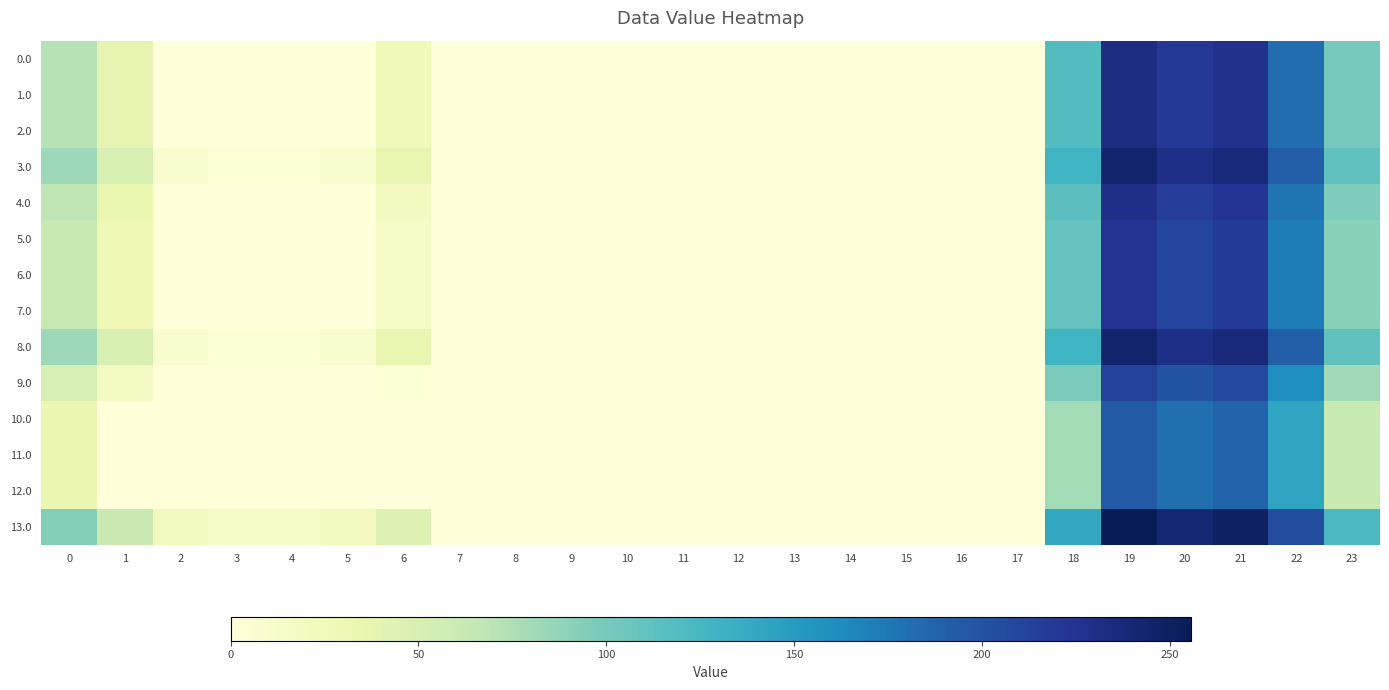

Reading right to left, transcribe all the data shown in this chart.

0.0: 23=100.3	22=181.3	21=227.4	20=218.9	19=233.5	18=118.6	17=0.0	16=0.0	15=0.0	14=0.0	13=0.0	12=0.0	11=0.0	10=0.0	9=0.0	8=0.0	7=0.0	6=24.0	5=0.0	4=0.0	3=0.0	2=0.0	1=38.5	0=71.0
1.0: 23=100.3	22=181.3	21=227.4	20=218.9	19=233.5	18=118.6	17=0.0	16=0.0	15=0.0	14=0.0	13=0.0	12=0.0	11=0.0	10=0.0	9=0.0	8=0.0	7=0.0	6=24.0	5=0.0	4=0.0	3=0.0	2=0.0	1=38.5	0=71.0
2.0: 23=100.3	22=181.3	21=227.4	20=218.9	19=233.5	18=118.6	17=0.0	16=0.0	15=0.0	14=0.0	13=0.0	12=0.0	11=0.0	10=0.0	9=0.0	8=0.0	7=0.0	6=24.0	5=0.0	4=0.0	3=0.0	2=0.0	1=38.5	0=71.0
3.0: 23=111.3	22=192.3	21=238.4	20=229.9	19=244.5	18=129.6	17=0.0	16=0.0	15=0.0	14=0.0	13=0.0	12=0.0	11=0.0	10=0.0	9=0.0	8=0.0	7=0.0	6=35.0	5=10.8	4=4.9	3=4.4	2=10.3	1=49.5	0=82.0
4.0: 23=96.3	22=177.3	21=223.4	20=214.9	19=229.5	18=114.6	17=0.0	16=0.0	15=0.0	14=0.0	13=0.0	12=0.0	11=0.0	10=0.0	9=0.0	8=0.0	7=0.0	6=20.0	5=0.0	4=0.0	3=0.0	2=0.0	1=34.5	0=67.0
5.0: 23=91.3	22=172.3	21=218.4	20=209.9	19=224.5	18=109.6	17=0.0	16=0.0	15=0.0	14=0.0	13=0.0	12=0.0	11=0.0	10=0.0	9=0.0	8=0.0	7=0.0	6=15.0	5=0.0	4=0.0	3=0.0	2=0.0	1=29.5	0=62.0
6.0: 23=91.3	22=172.3	21=218.4	20=209.9	19=224.5	18=109.6	17=0.0	16=0.0	15=0.0	14=0.0	13=0.0	12=0.0	11=0.0	10=0.0	9=0.0	8=0.0	7=0.0	6=15.0	5=0.0	4=0.0	3=0.0	2=0.0	1=29.5	0=62.0
7.0: 23=91.3	22=172.3	21=218.4	20=209.9	19=224.5	18=109.6	17=0.0	16=0.0	15=0.0	14=0.0	13=0.0	12=0.0	11=0.0	10=0.0	9=0.0	8=0.0	7=0.0	6=15.0	5=0.0	4=0.0	3=0.0	2=0.0	1=29.5	0=62.0
8.0: 23=111.3	22=192.3	21=238.4	20=229.9	19=244.5	18=129.6	17=0.0	16=0.0	15=0.0	14=0.0	13=0.0	12=0.0	11=0.0	10=0.0	9=0.0	8=0.0	7=0.0	6=35.0	5=10.8	4=4.9	3=4.4	2=10.3	1=49.5	0=82.0
9.0: 23=80.3	22=161.3	21=207.4	20=198.9	19=213.5	18=98.6	17=0.0	16=0.0	15=0.0	14=0.0	13=0.0	12=0.0	11=0.0	10=0.0	9=0.0	8=0.0	7=0.0	6=4.0	5=0.0	4=0.0	3=0.0	2=0.0	1=18.5	0=51.0
10.0: 23=61.3	22=142.3	21=188.4	20=179.9	19=194.5	18=79.6	17=0.0	16=0.0	15=0.0	14=0.0	13=0.0	12=0.0	11=0.0	10=0.0	9=0.0	8=0.0	7=0.0	6=0.0	5=0.0	4=0.0	3=0.0	2=0.0	1=0.0	0=32.0
11.0: 23=61.3	22=142.3	21=188.4	20=179.9	19=194.5	18=79.6	17=0.0	16=0.0	15=0.0	14=0.0	13=0.0	12=0.0	11=0.0	10=0.0	9=0.0	8=0.0	7=0.0	6=0.0	5=0.0	4=0.0	3=0.0	2=0.0	1=0.0	0=32.0
12.0: 23=61.3	22=142.3	21=188.4	20=179.9	19=194.5	18=79.6	17=0.0	16=0.0	15=0.0	14=0.0	13=0.0	12=0.0	11=0.0	10=0.0	9=0.0	8=0.0	7=0.0	6=0.0	5=0.0	4=0.0	3=0.0	2=0.0	1=0.0	0=32.0
13.0: 23=122.3	22=203.3	21=249.4	20=240.9	19=255.5	18=140.6	17=0.0	16=0.0	15=0.0	14=0.0	13=0.0	12=0.0	11=0.0	10=0.0	9=0.0	8=0.0	7=0.0	6=46.0	5=21.8	4=15.9	3=15.4	2=21.3	1=60.5	0=93.0